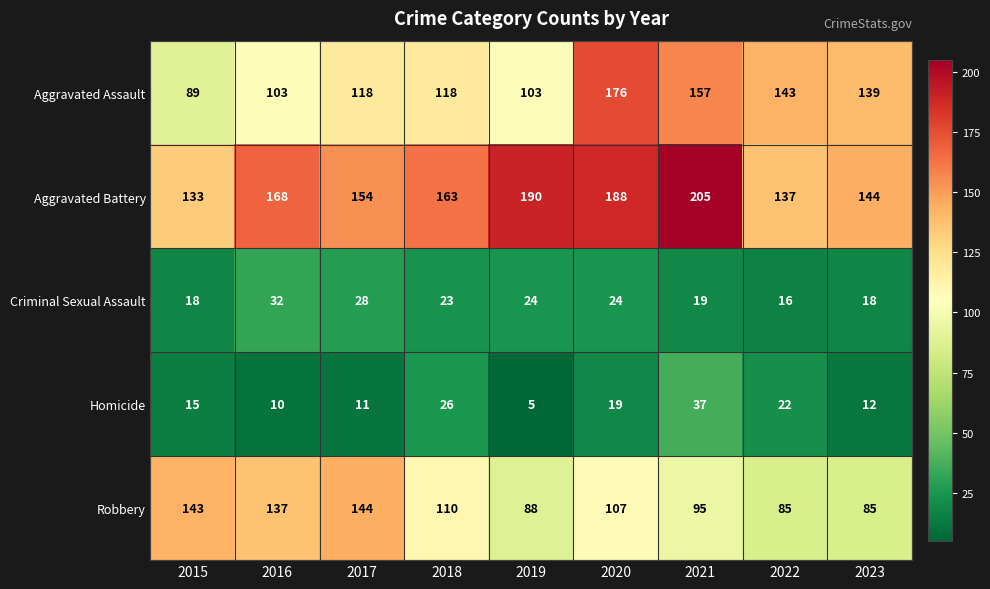

What is the total value across all series at 2020?

514